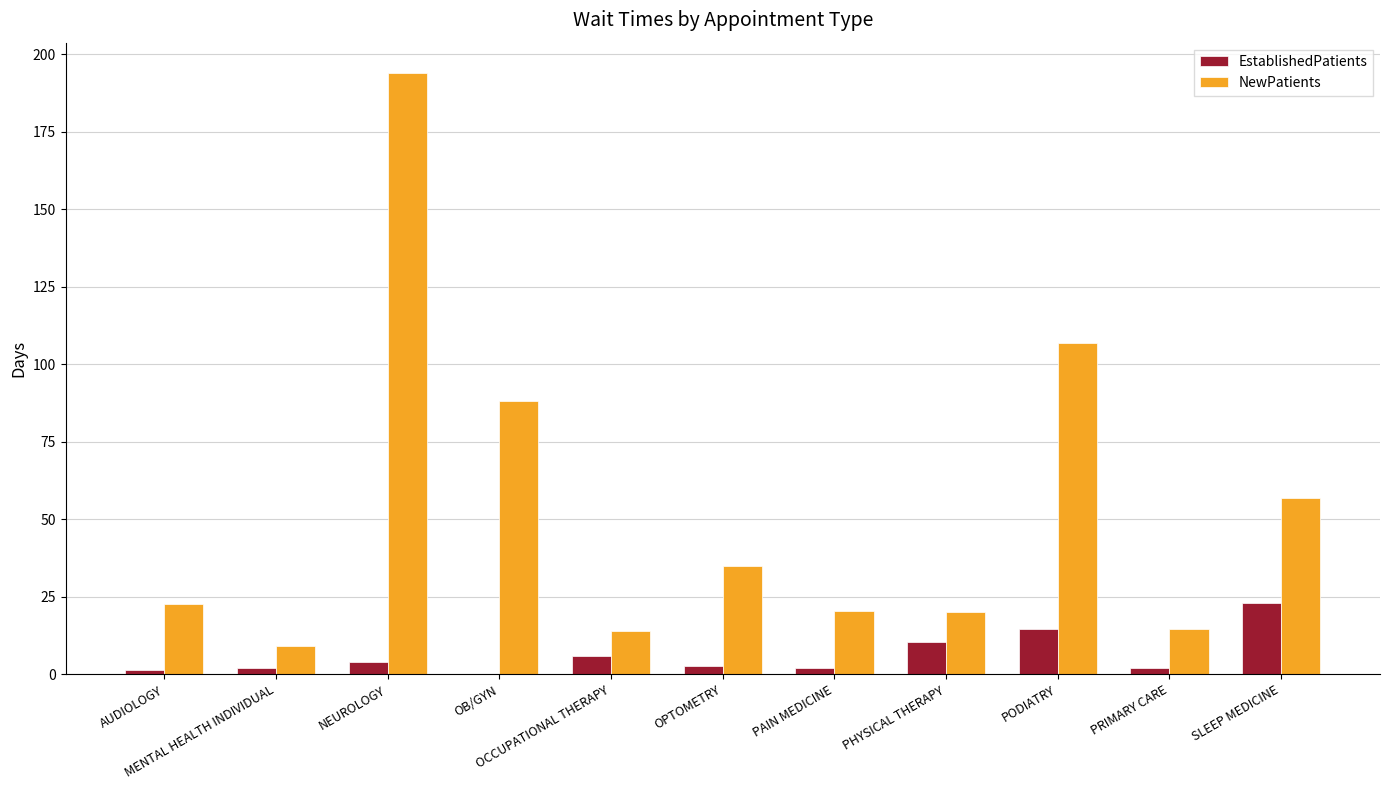

Which series has the largest total across all categories?

NewPatients